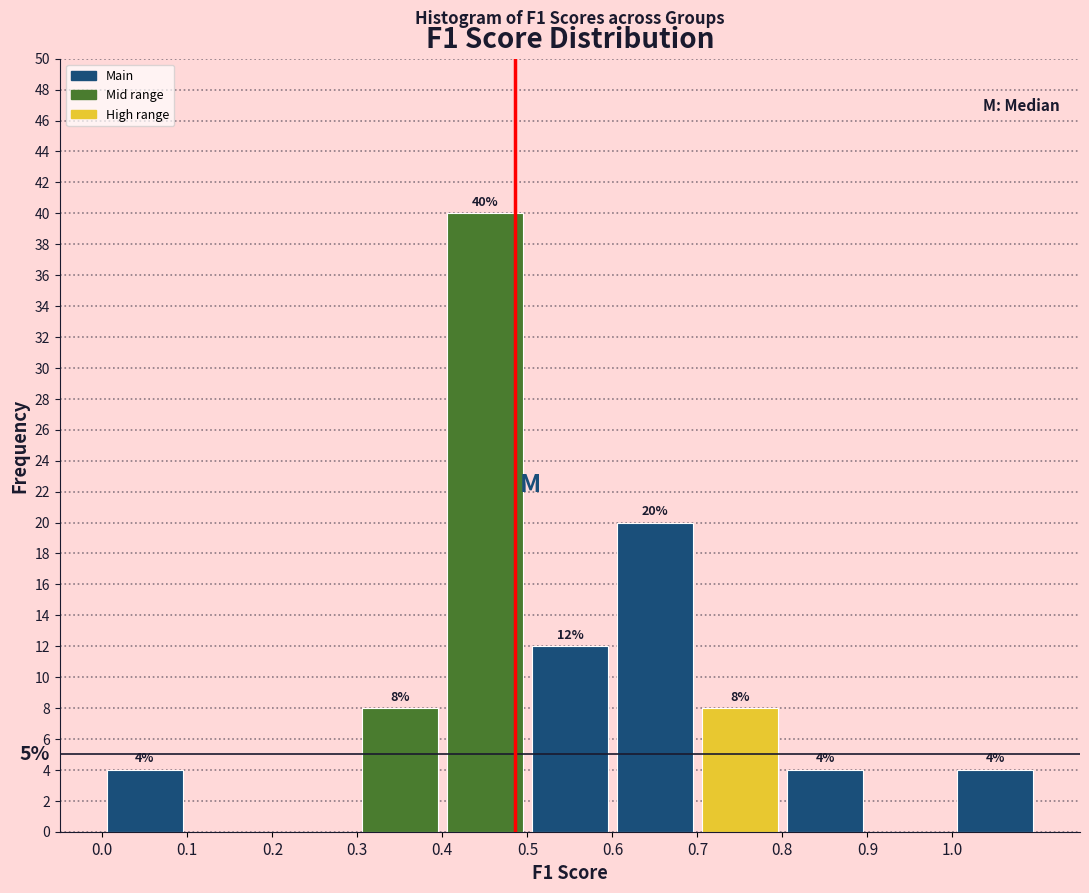

Over which range of the x-axis is the bar tallest?

0.4 to 0.5